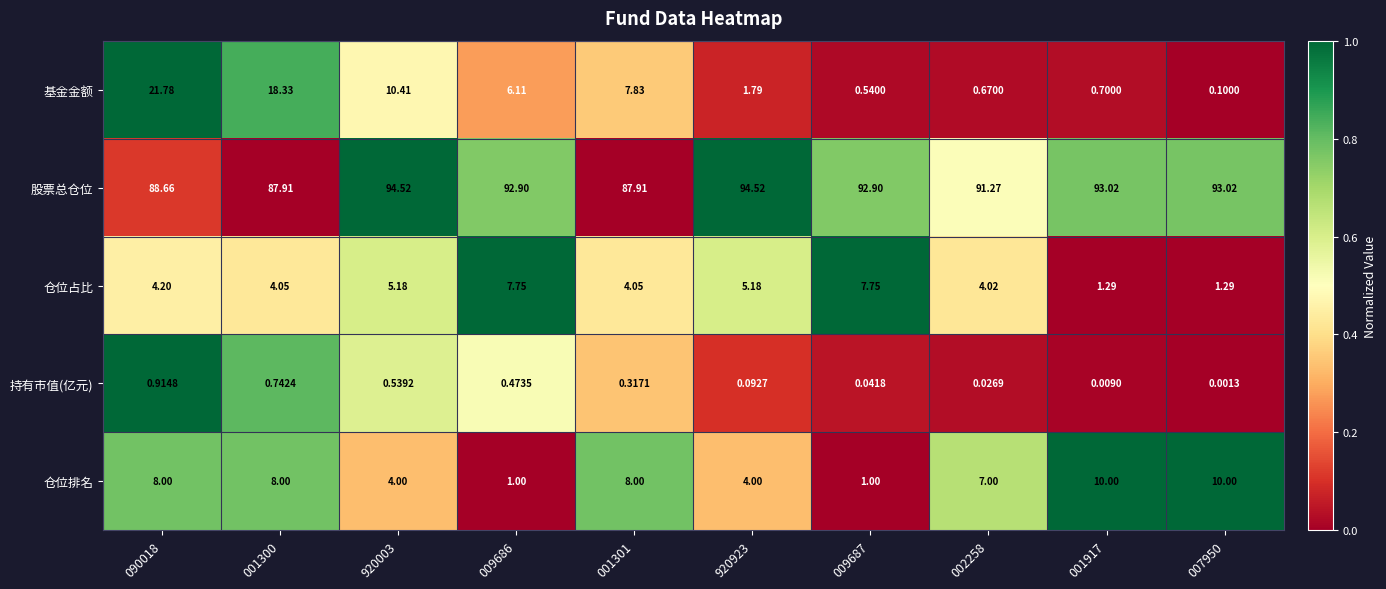

Which series changed the most between 001301 and 002258?

基金金额